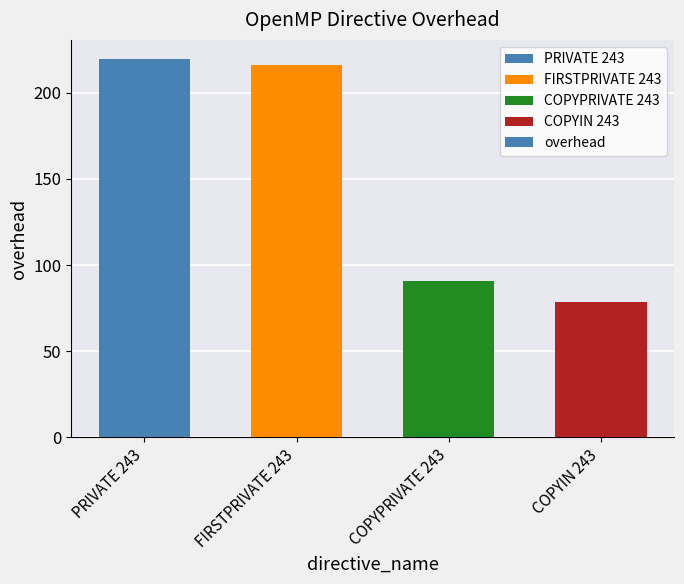

Is it true that the value at PRIVATE 243 is 299.9?

False